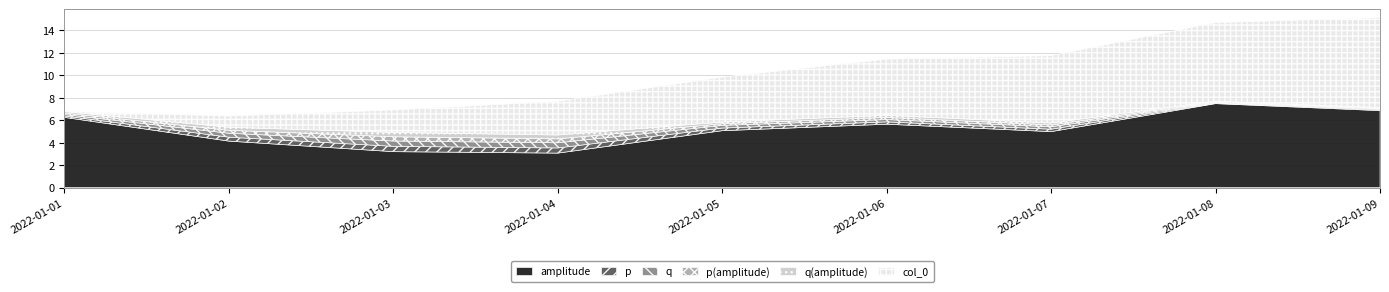

In p(amplitude), how many points are lower than both neighbors (excluding endpoints)?

1